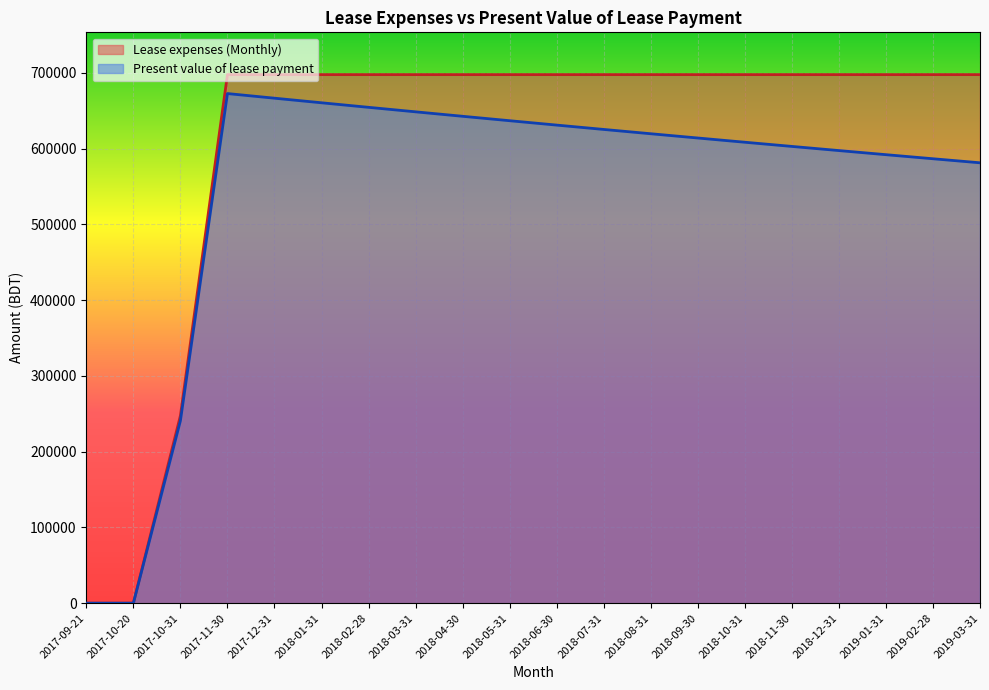

At how many categories does at least one series exceed 300862?

17